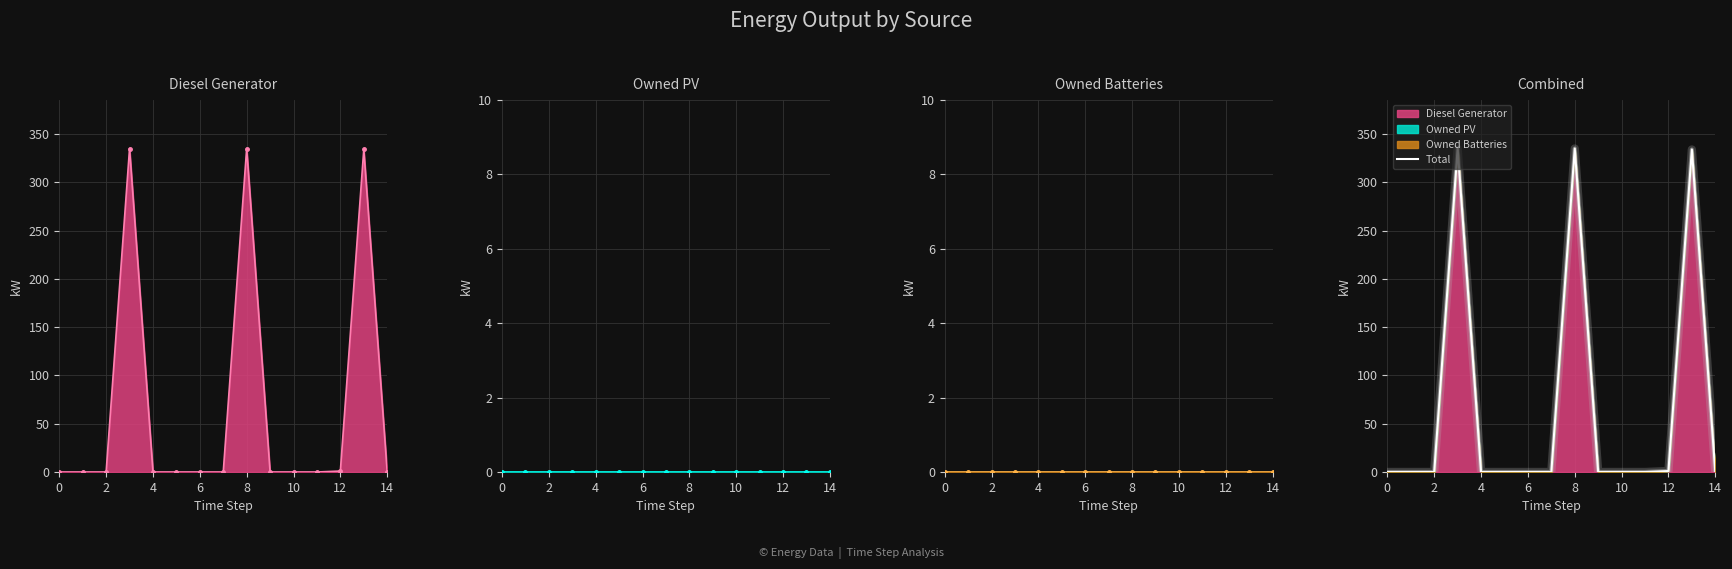

What is the maximum value shown in the chart?

335.0